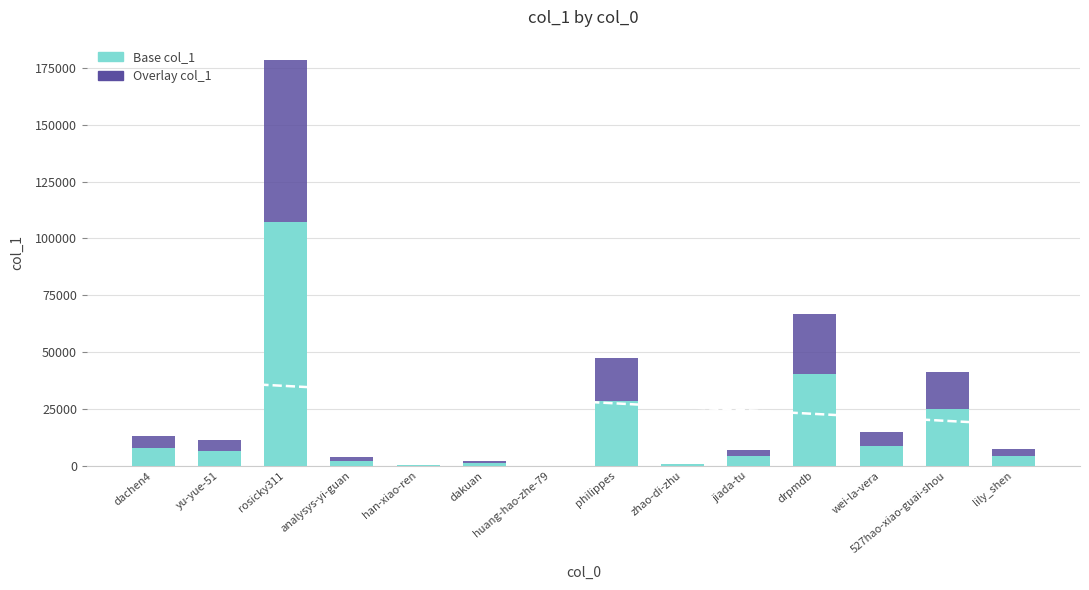

List the series in order of their overall mean, highest first.

Base col_1, Overlay col_1